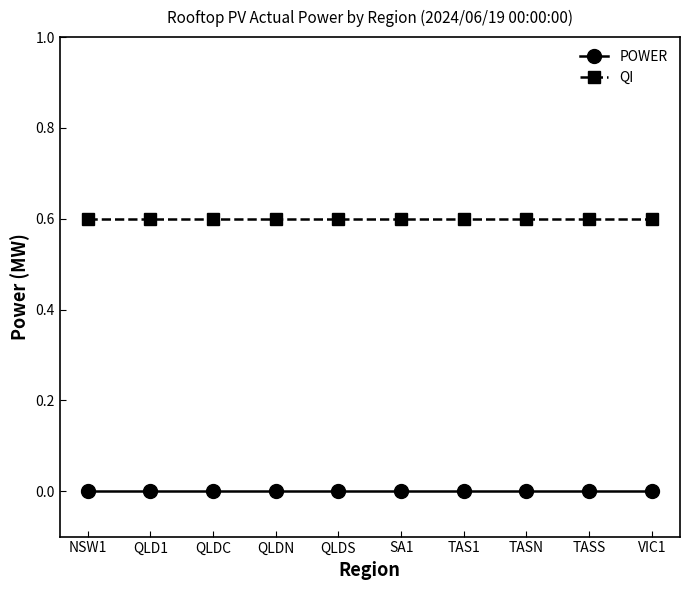

What is the spread (max minus min) of values at QLDS?

0.6